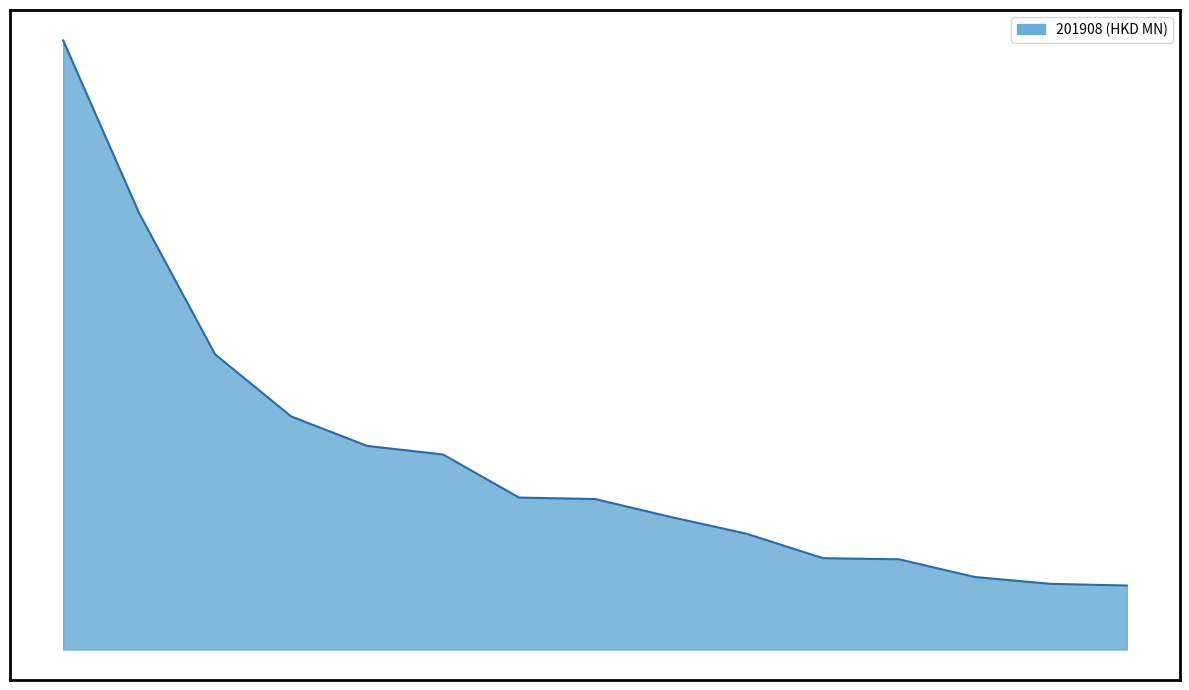

Does the chart have visible grid lines?

No